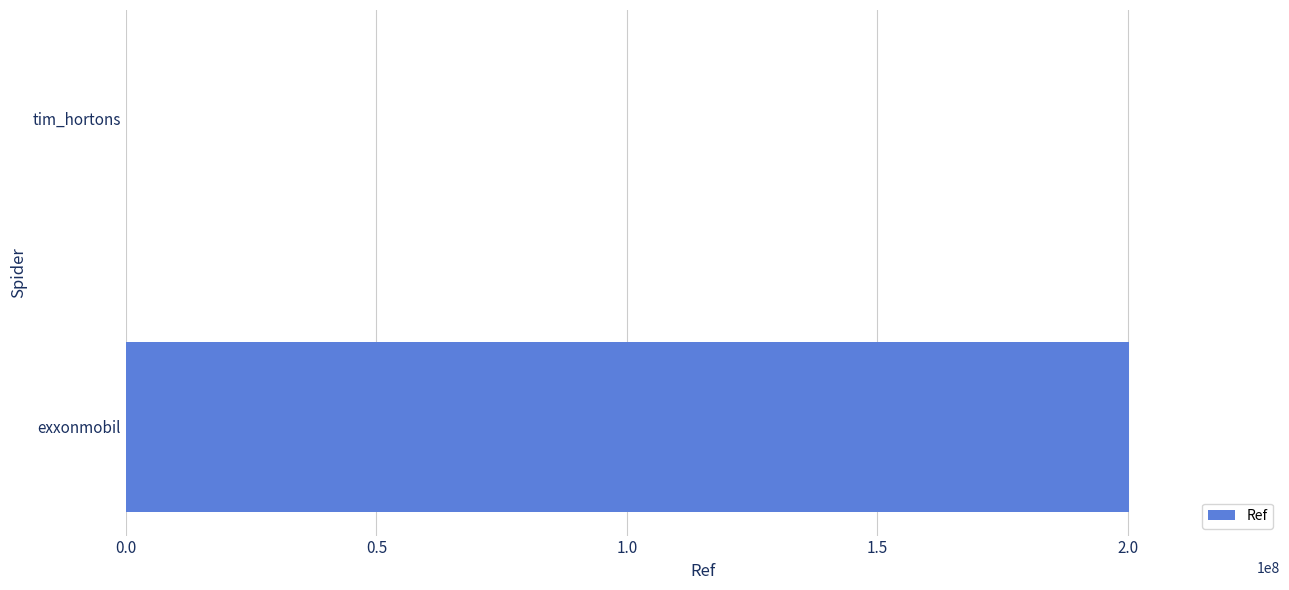

How many data points does each series have?

2